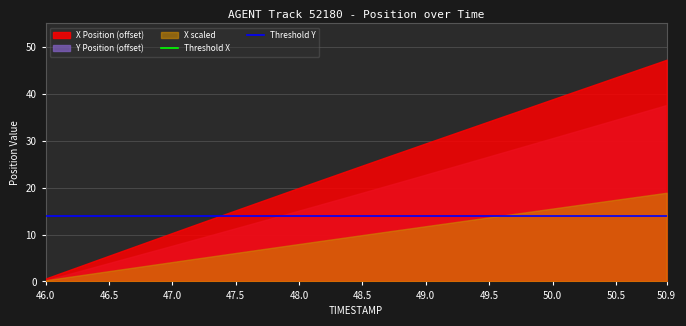

Between 46.0 and 46.5, which series saw the biggest shift?

X Position (offset)